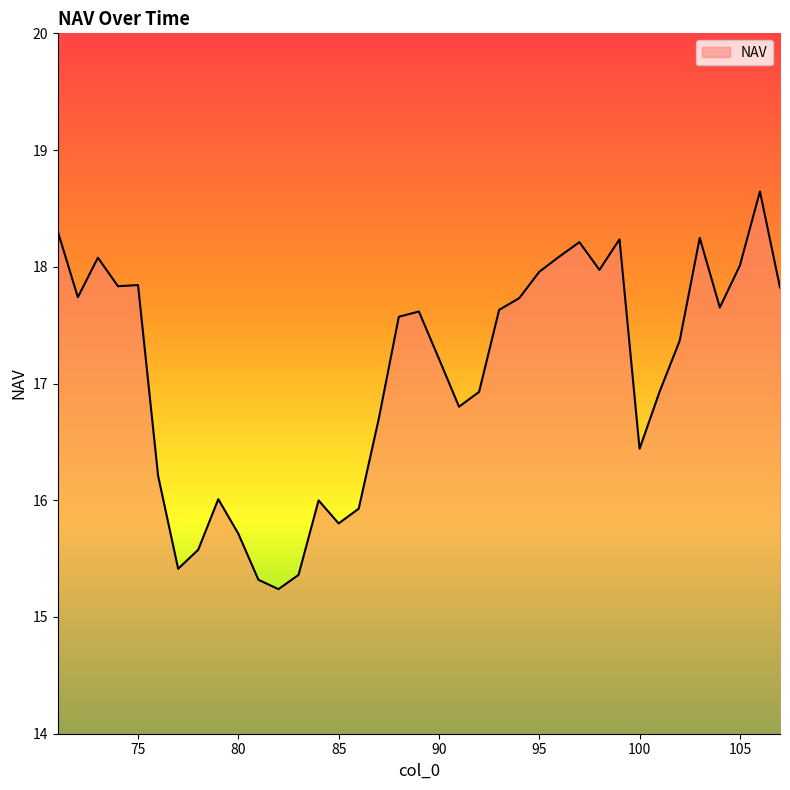

Count the number of data series in this chart.

1